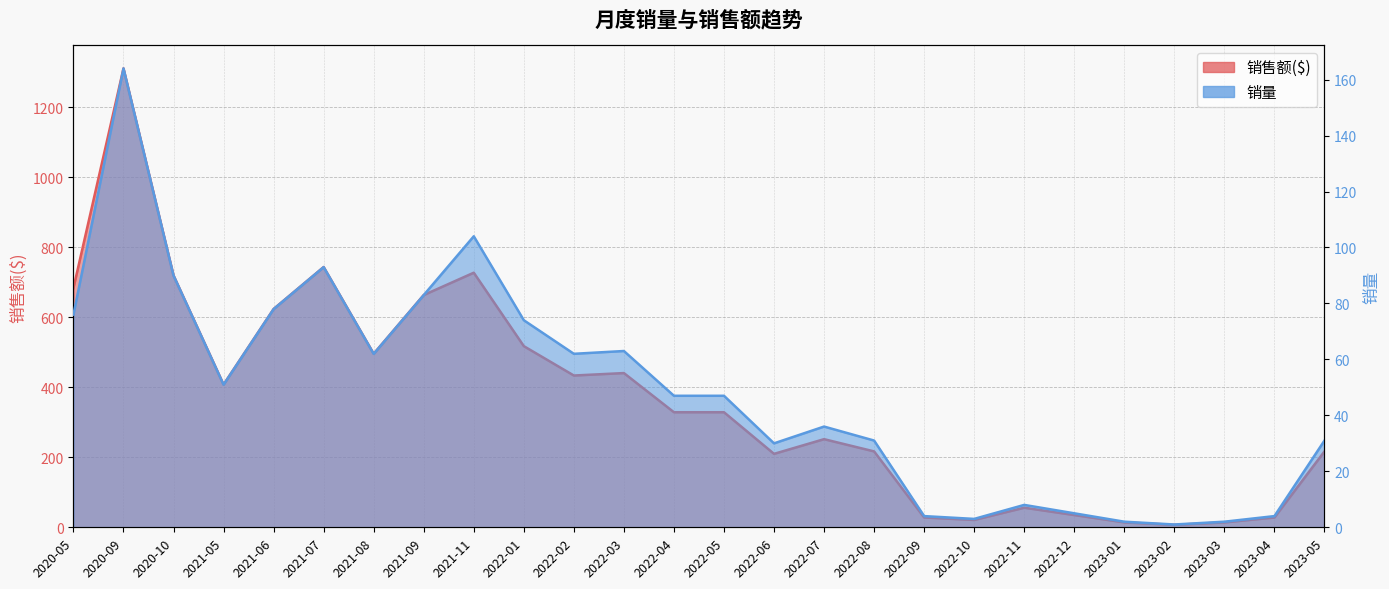

What is the minimum value shown in the chart?

1.0